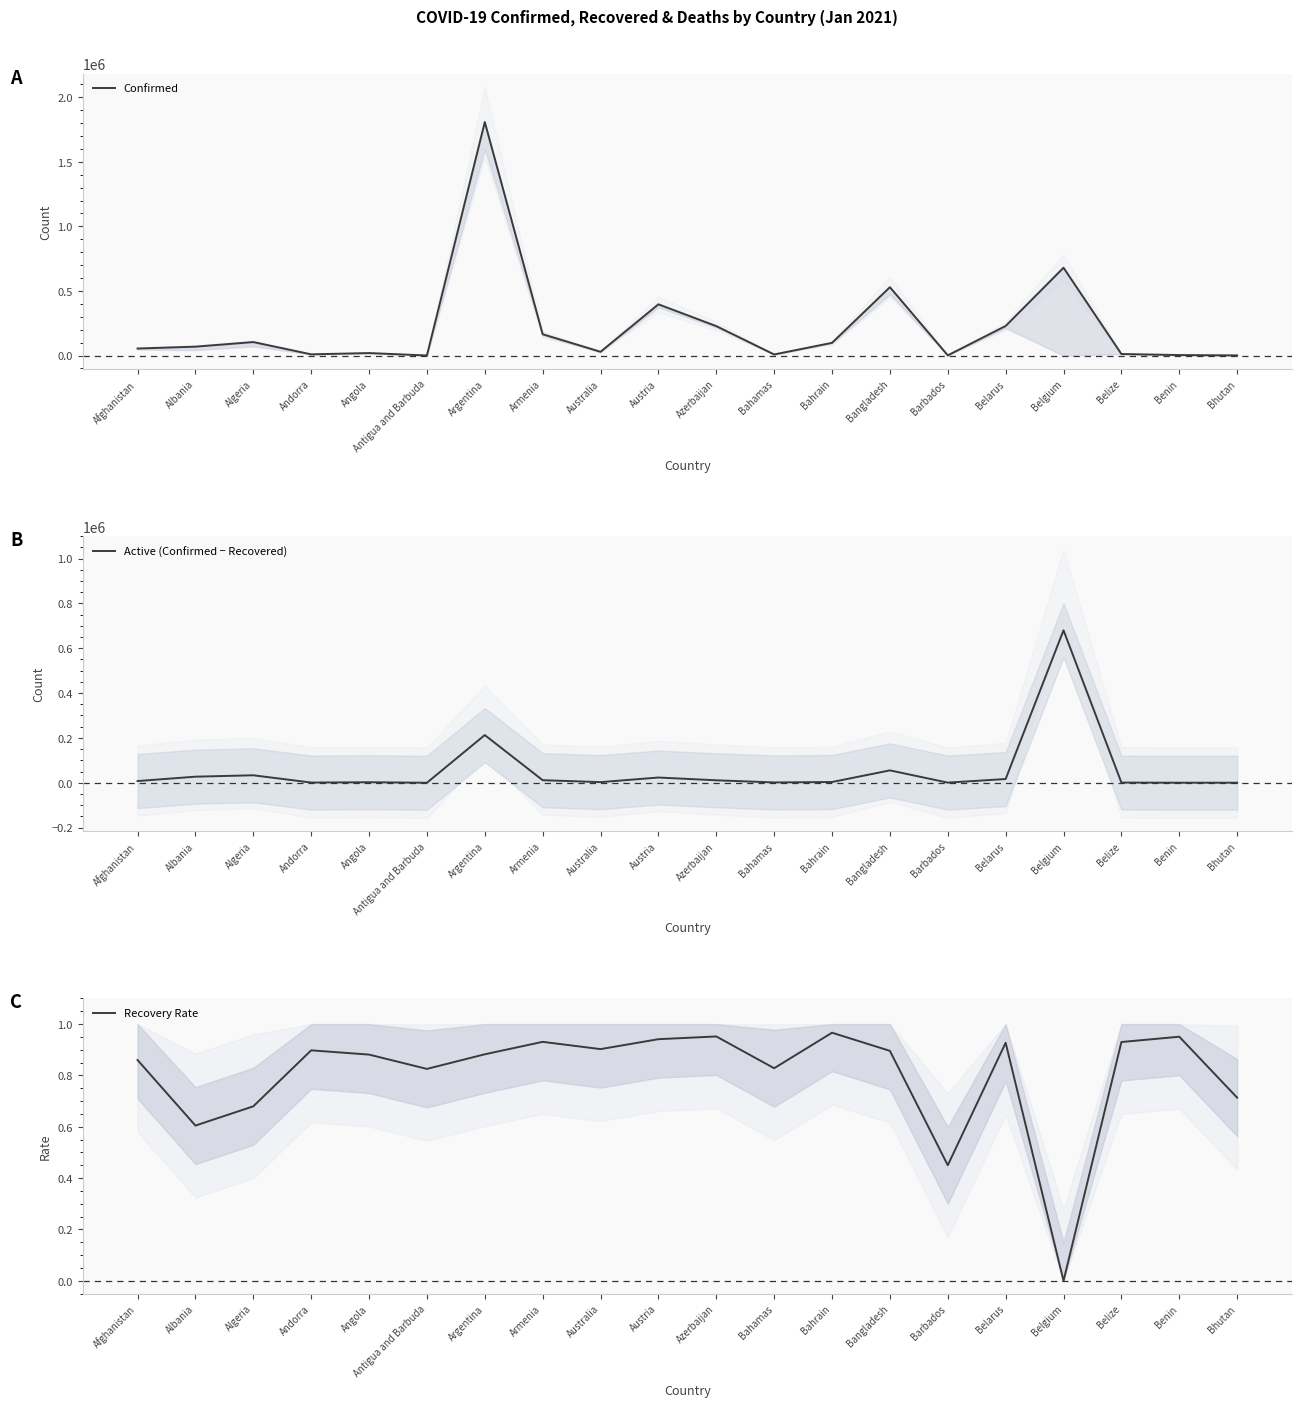

Which label corresponds to the smallest value in the chart?

Belgium